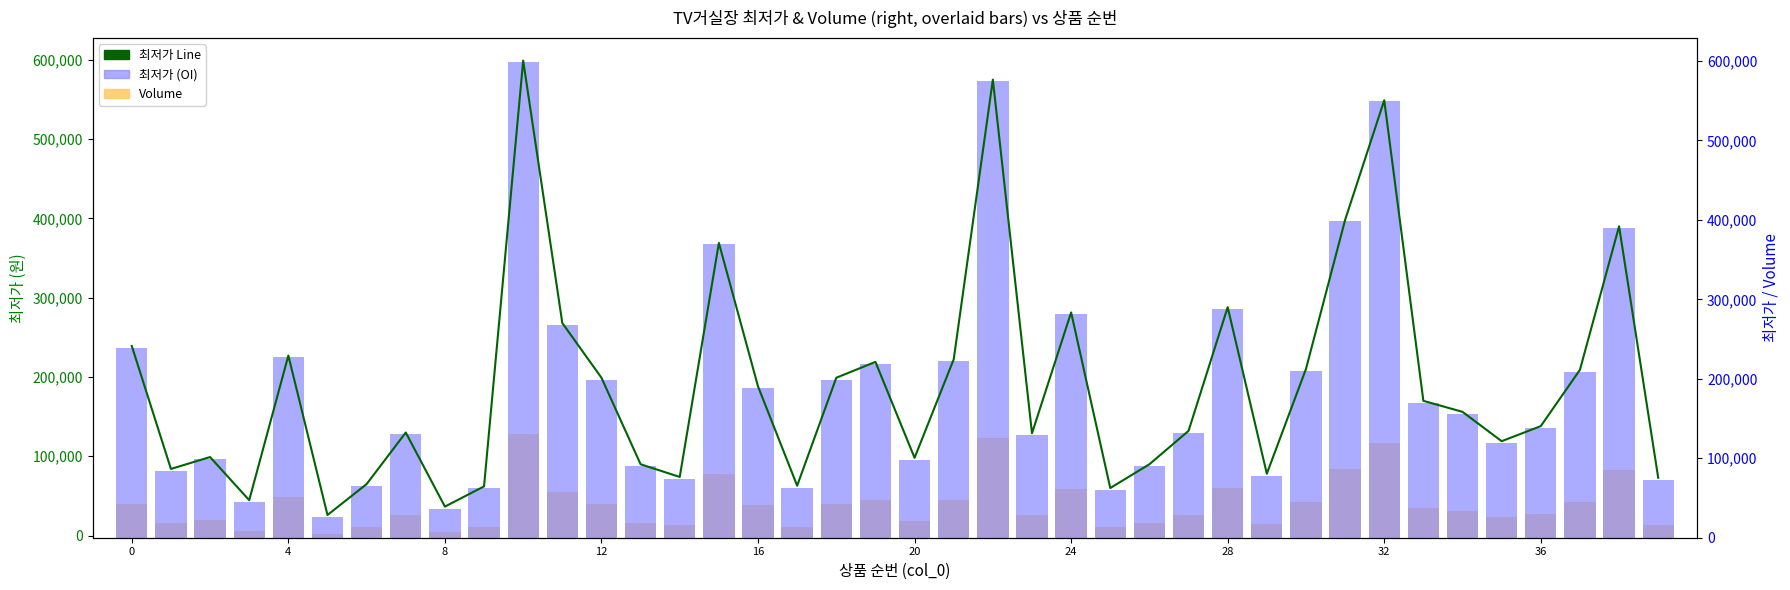

Rank the series by their maximum value, from lowest to highest.

Volume, 최저가 Line, 최저가 (OI)